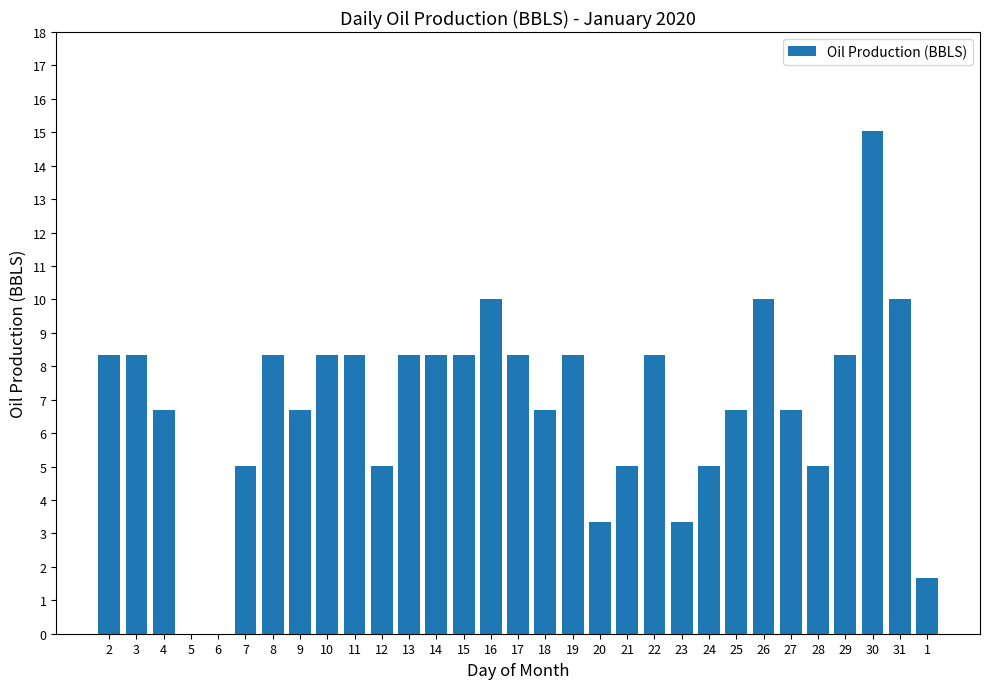

Is it true that the value at 18 is 6.7?

True